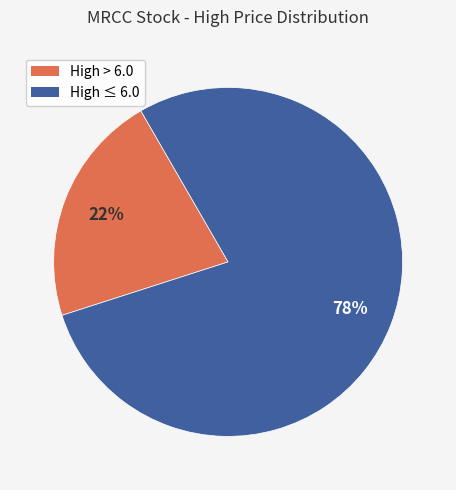

Count the number of slices in the pie.

2